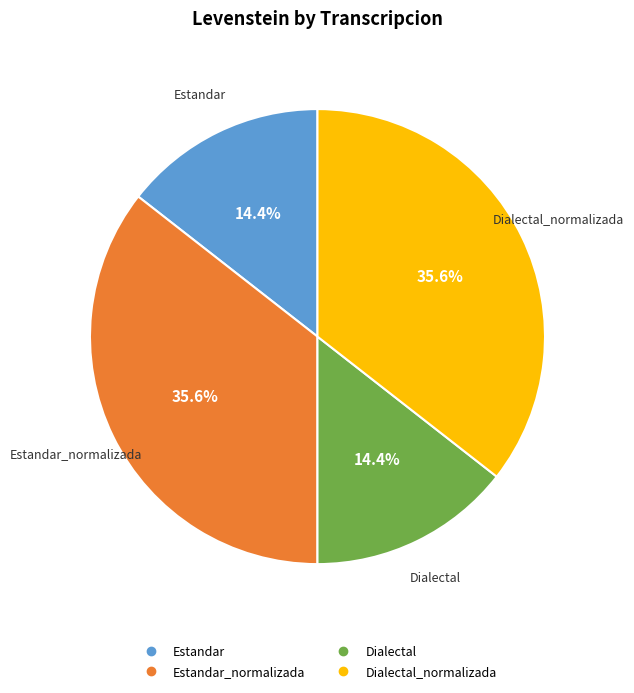

Is there any slice that represents more than half of the pie?

No